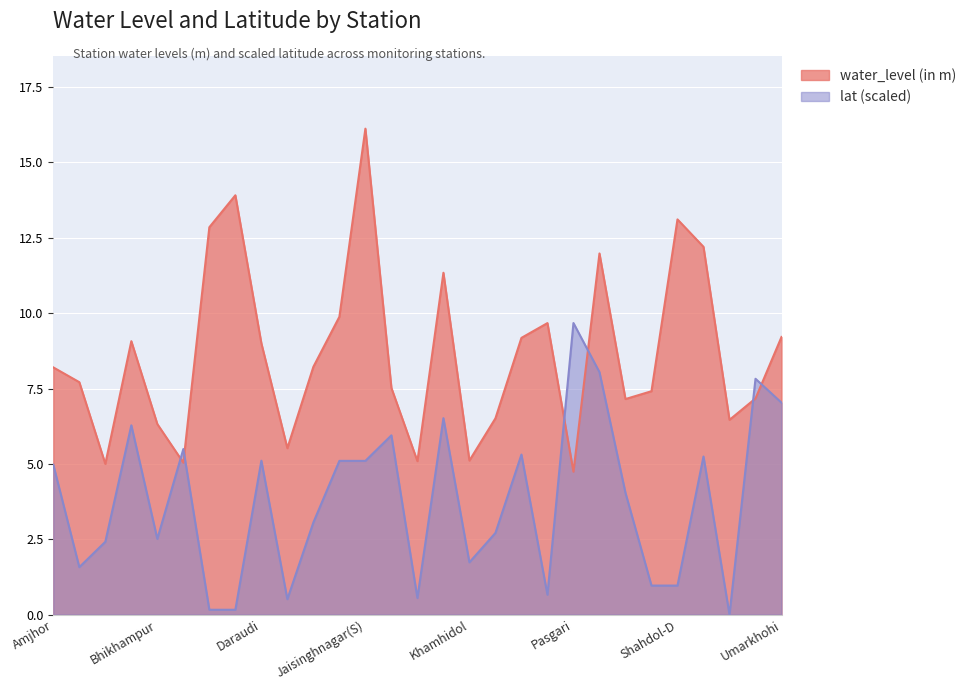

Which category has the lowest value across all series?

Singhpur1